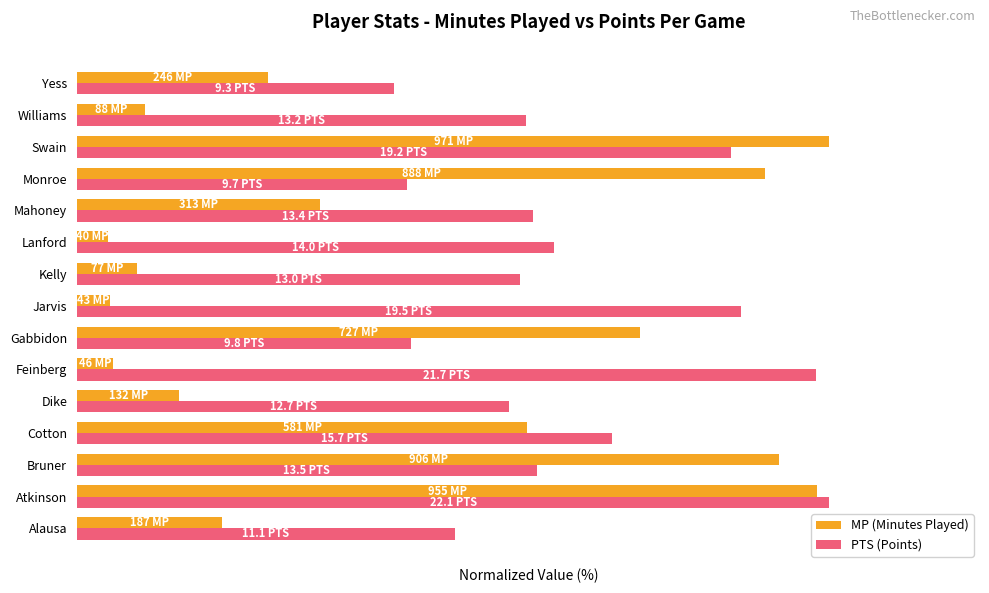

What are all the series names shown in the legend?

MP (Minutes Played), PTS (Points)